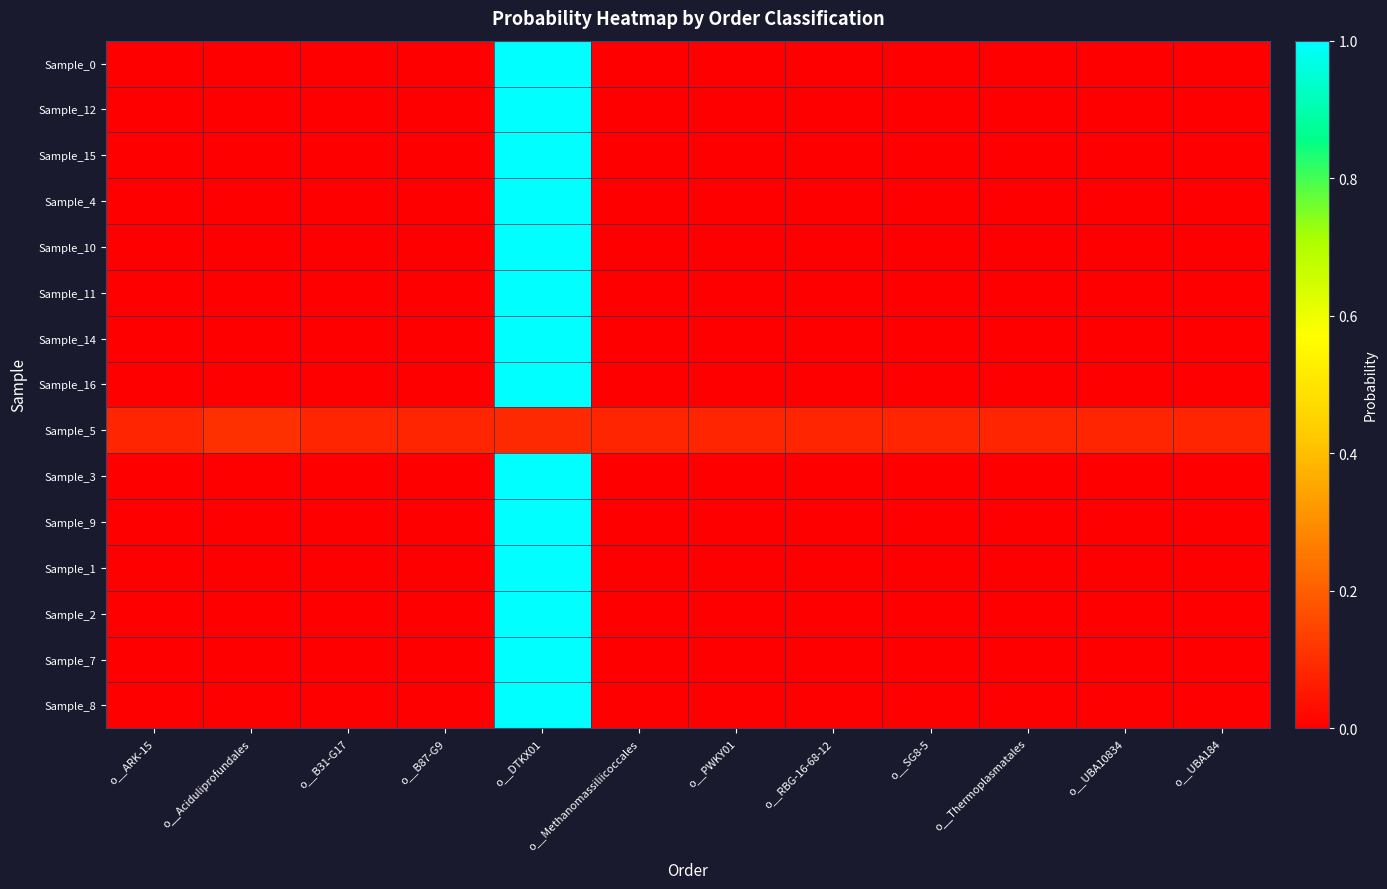

Between o__Thermoplasmatales and o__UBA184, which series saw the biggest shift?

Sample_0